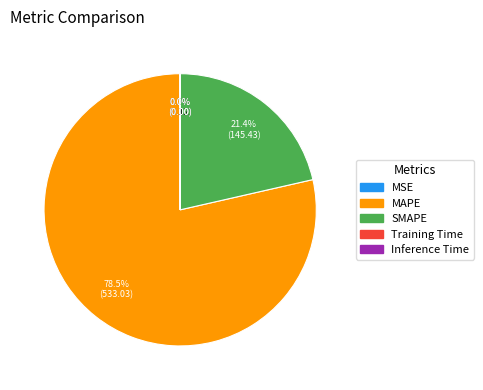

What is the majority slice?

MAPE